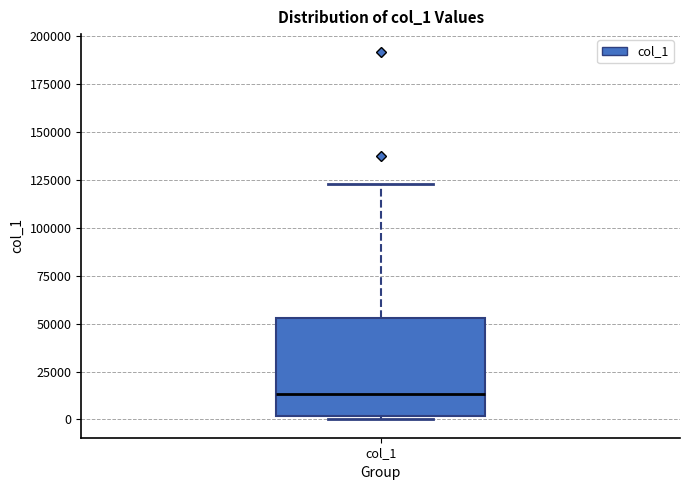

Transcribe this box plot: give where the median line is, the range the box spans, and where the two whiskers end, as read against the y-axis. The values are not printed on the chart, so give them approximately, as read against the axis.

median 15000, box 0 to 55000, whiskers 0 (just below the box's lower edge) to 125000